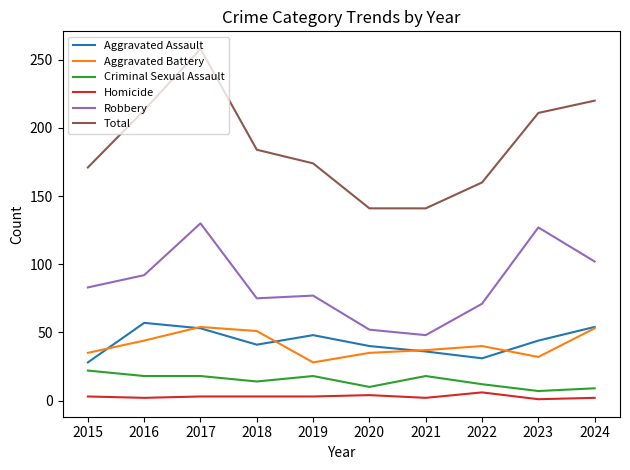

What is the smallest value displayed?

1